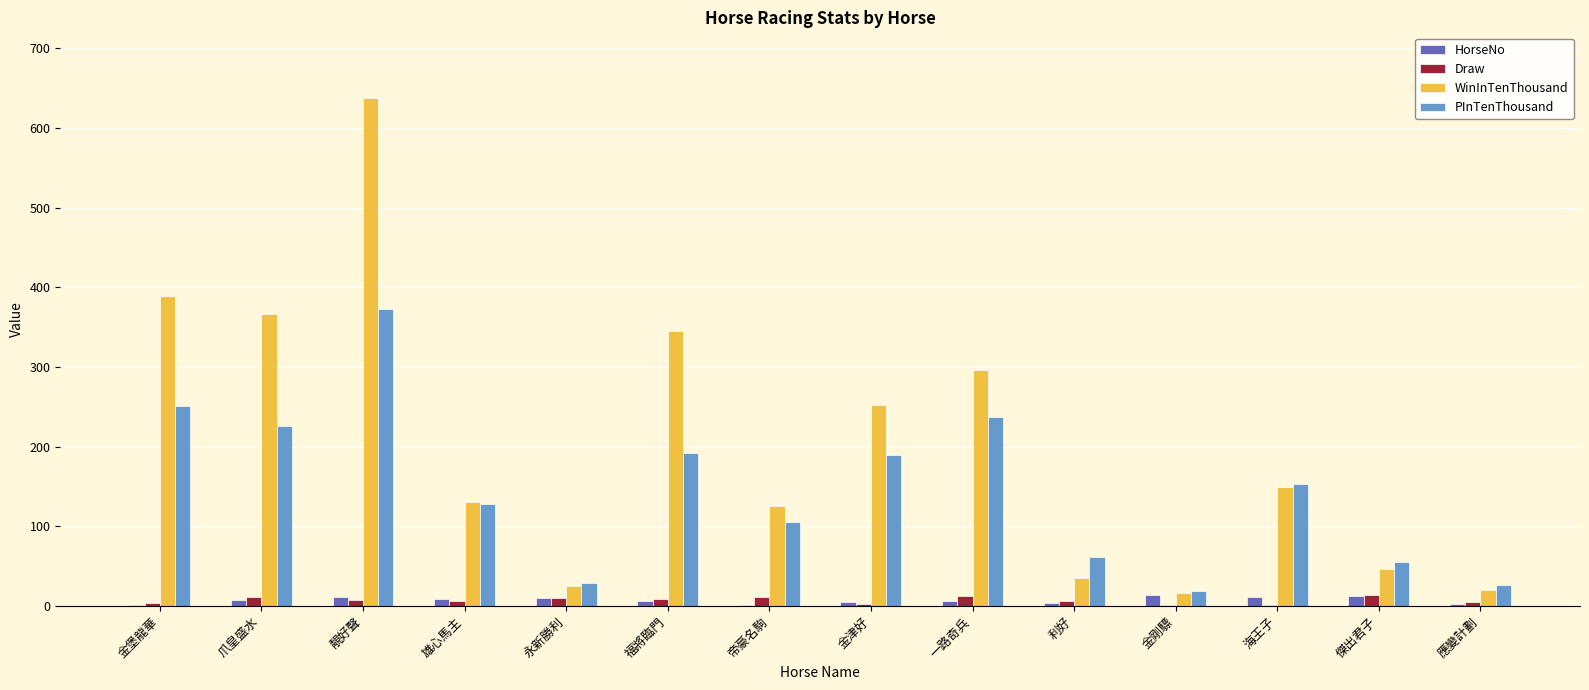

Which series has the largest total across all categories?

WinInTenThousand